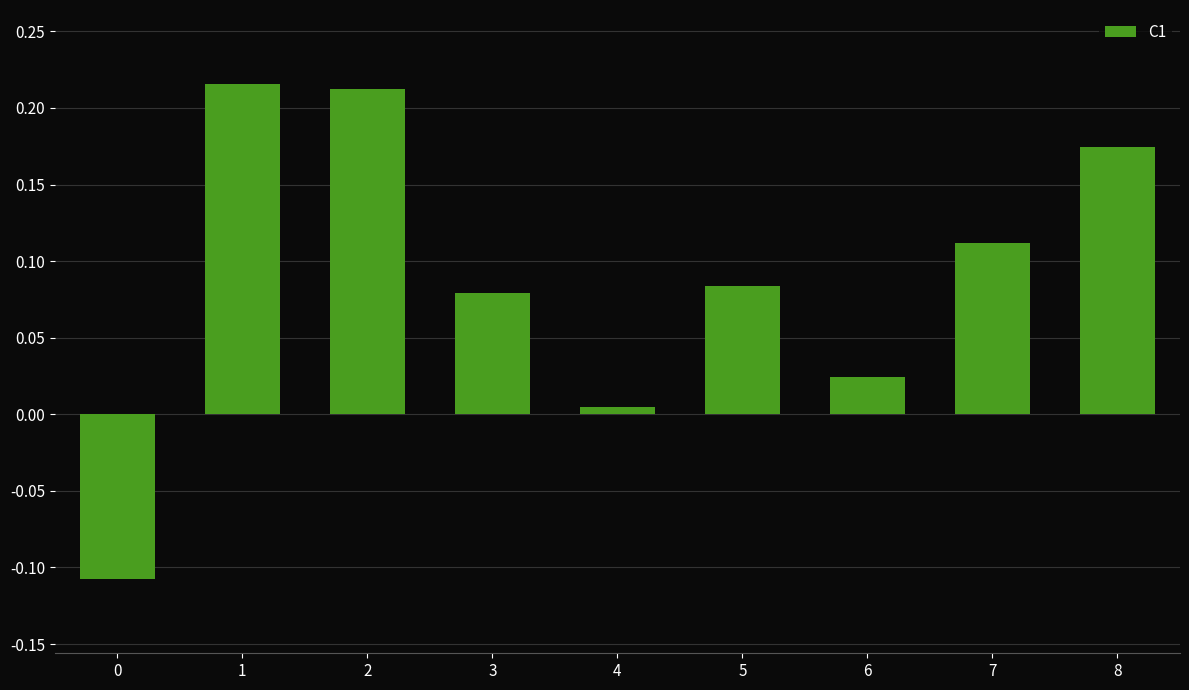

What is the sum of the values at 7 and 8?

0.3